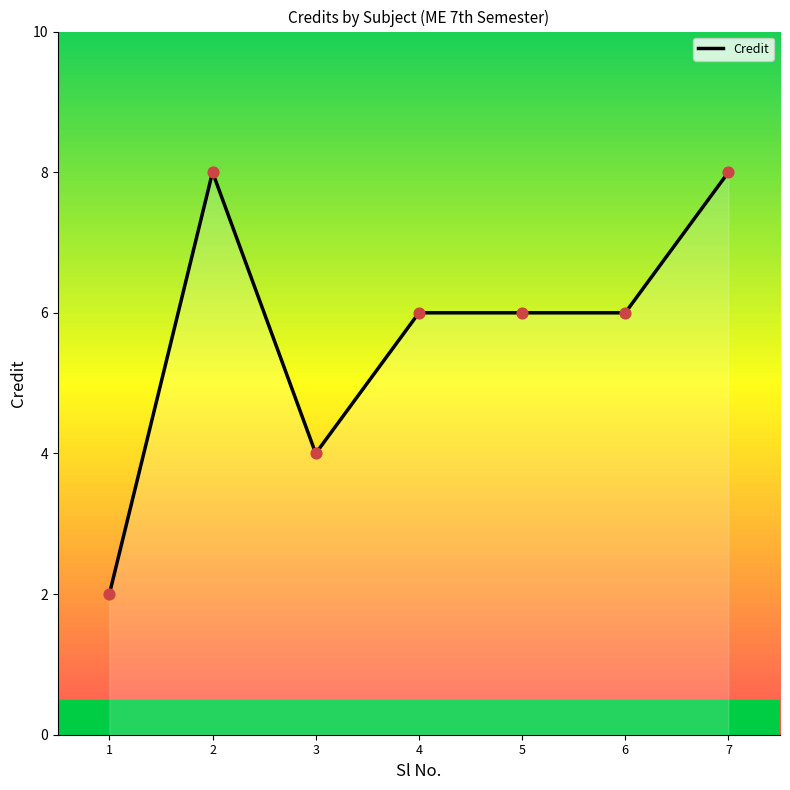

Between 7 and 5, which is larger?

7